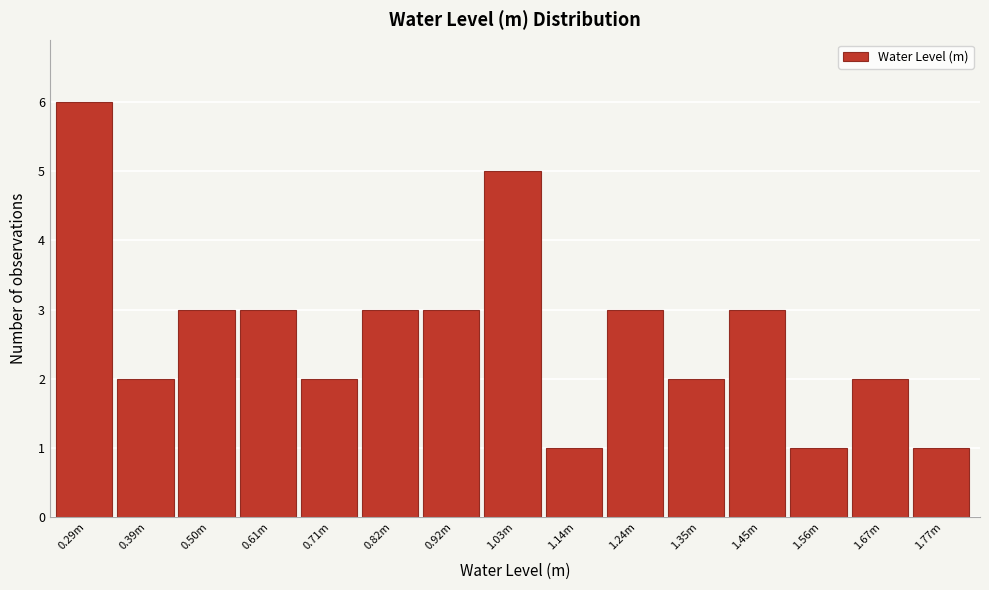

Reading left to right, list all the values displayed in this chart.

6	2	3	3	2	3	3	5	1	3	2	3	1	2	1